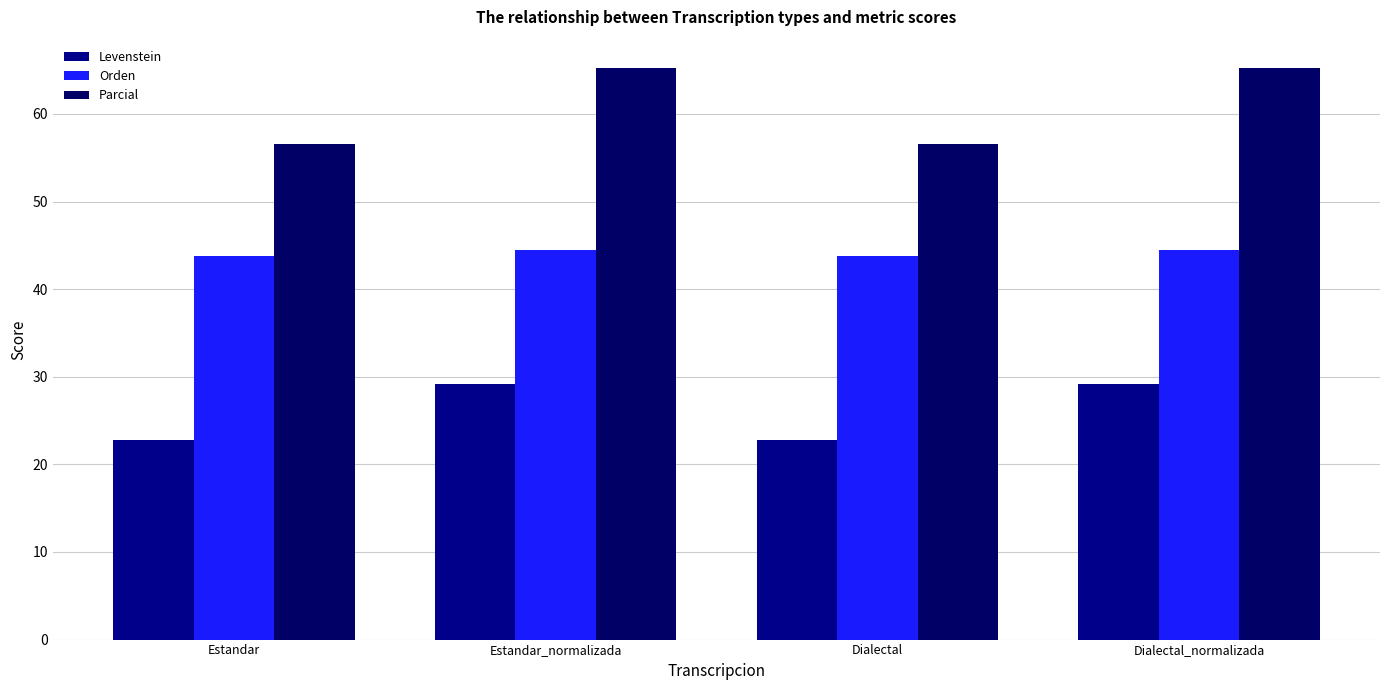

Read the Orden value at Dialectal_normalizada.

44.4